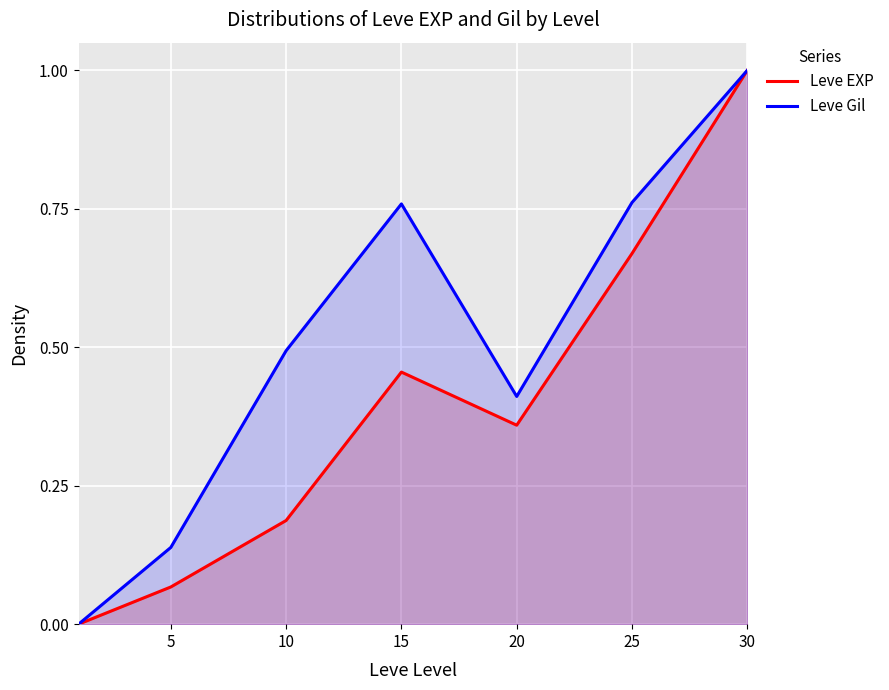

Which series has the widest spread of values?

Leve EXP